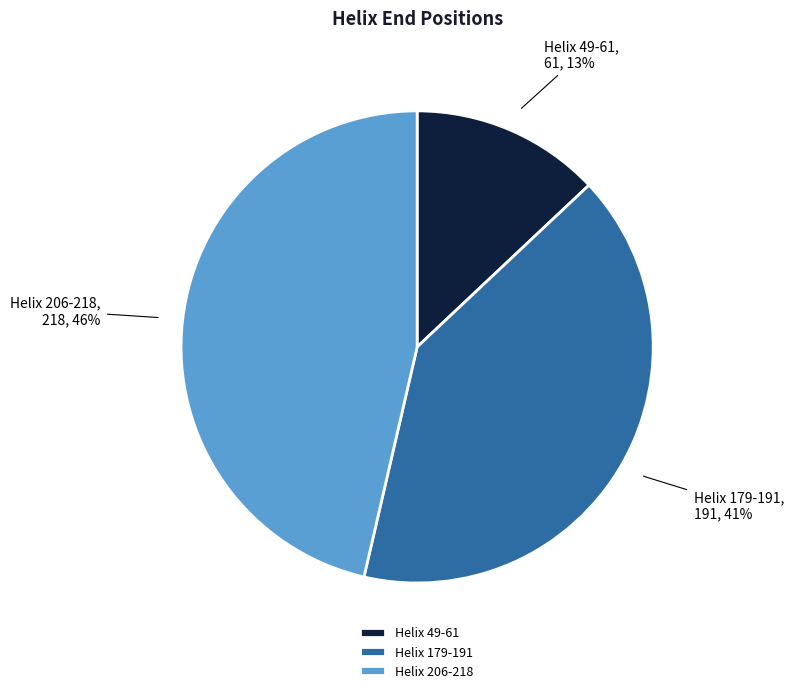

Which slice is the largest?

Helix 206-218